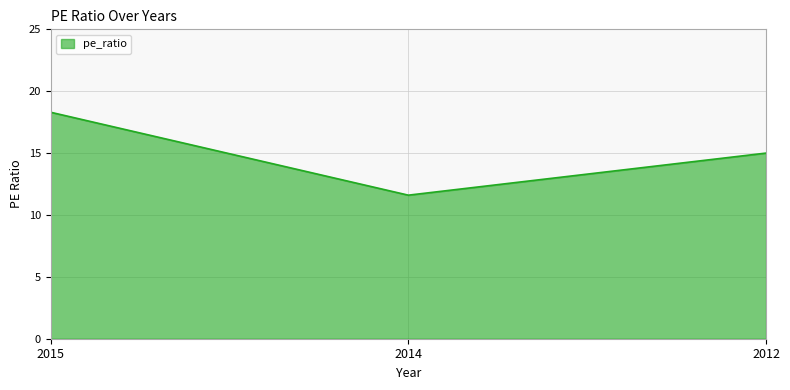

Reading left to right, list all the values displayed in this chart.

2015=18.3	2014=11.6	2012=15.0